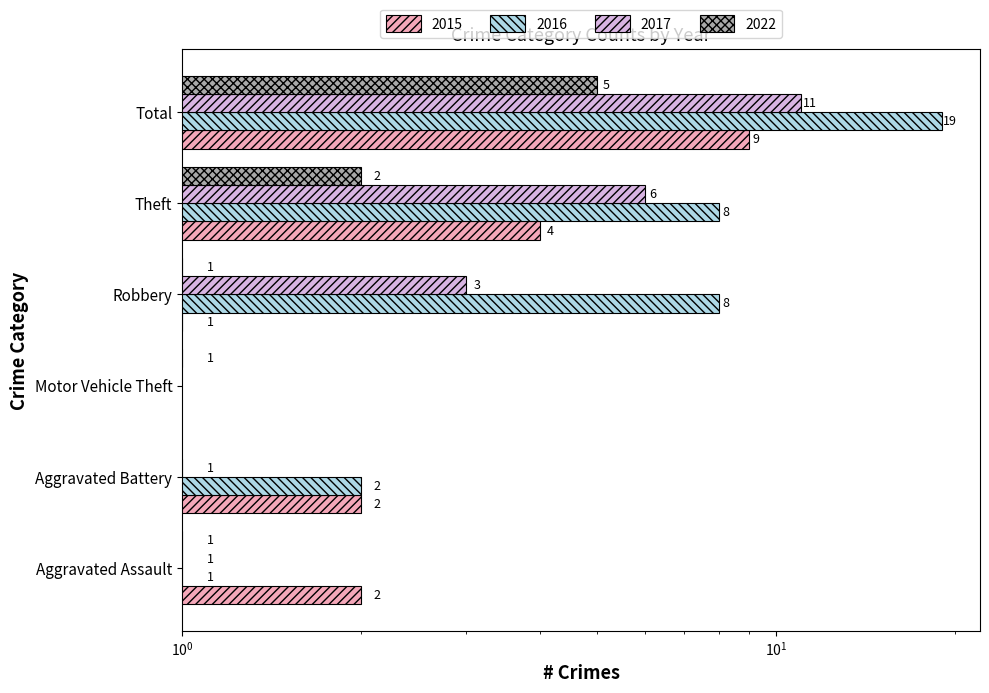

List the series in order of their peak value, lowest first.

2022, 2015, 2017, 2016